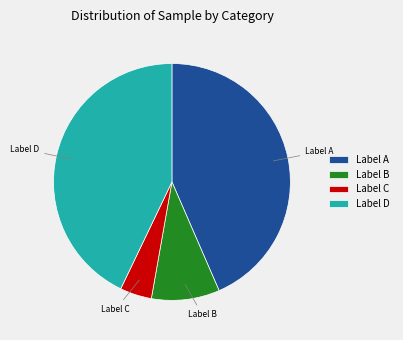

Between Label B and Label C, which is larger?

Label B